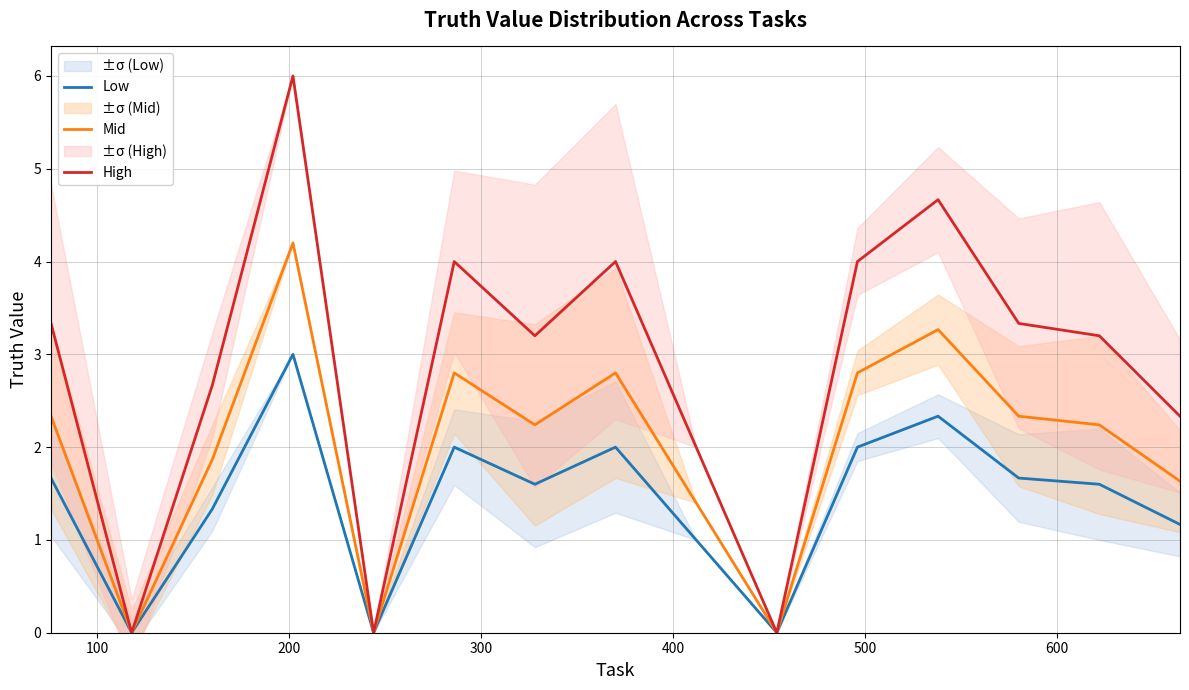

Which series has the widest spread of values?

High